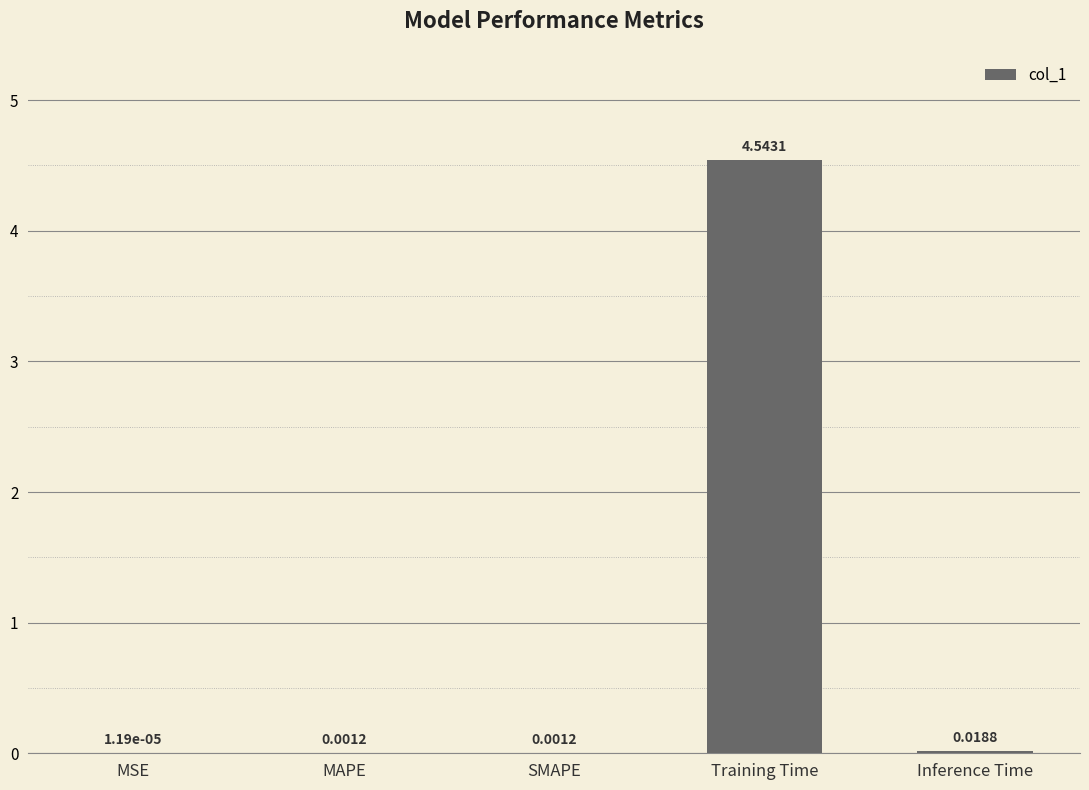

What is the sum of all values?

4.6